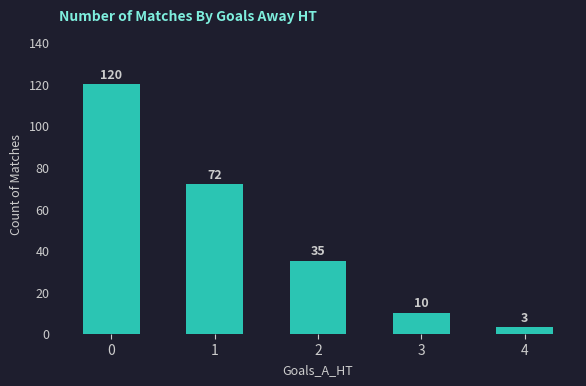

Reading right to left, extract all data points from this chart.

4=3	3=10	2=35	1=72	0=120